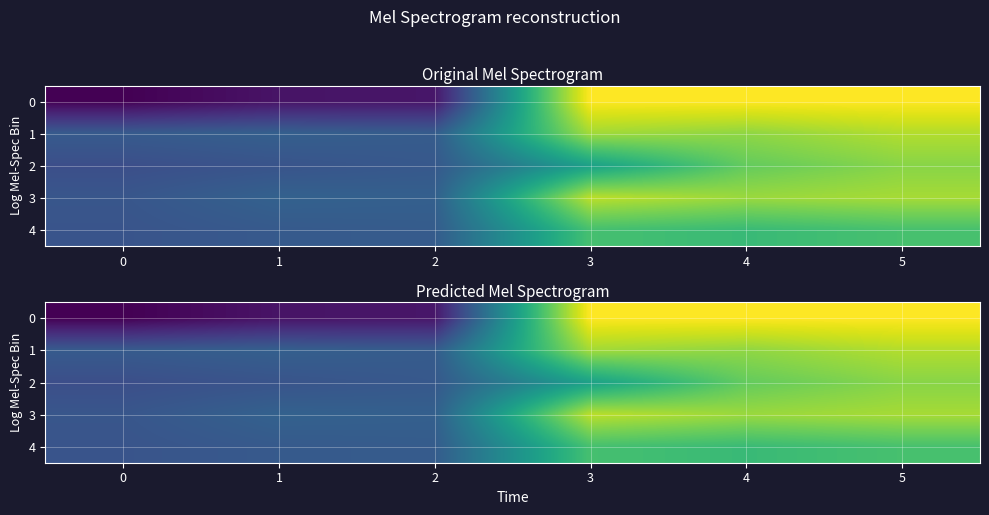

Count the number of categories in the chart.

6